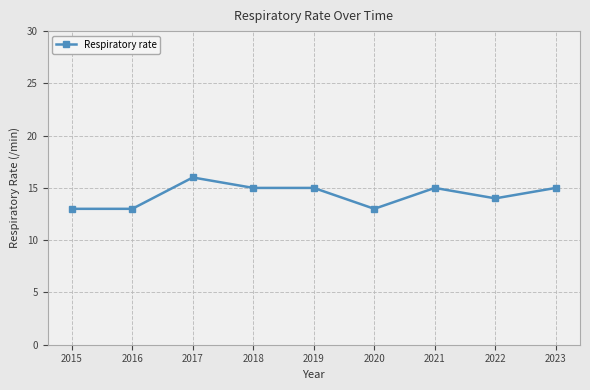

Does the chart display data point markers on the line(s)?

Yes